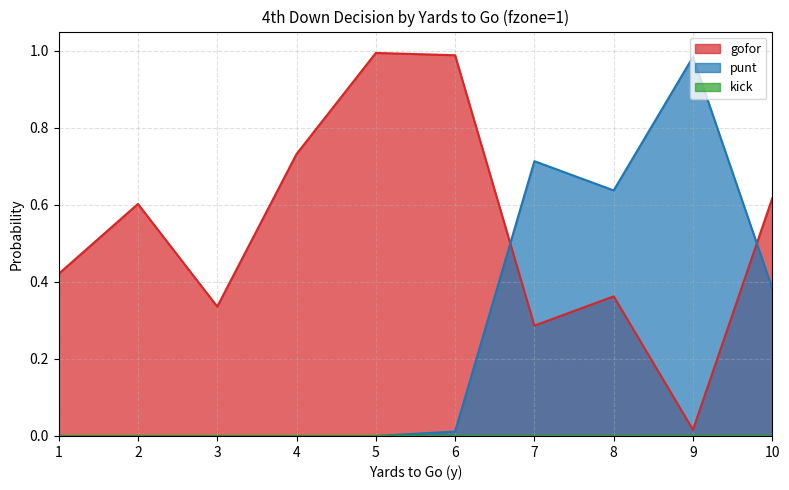

What is the difference between the second highest and minimum values in the punt series?

0.7